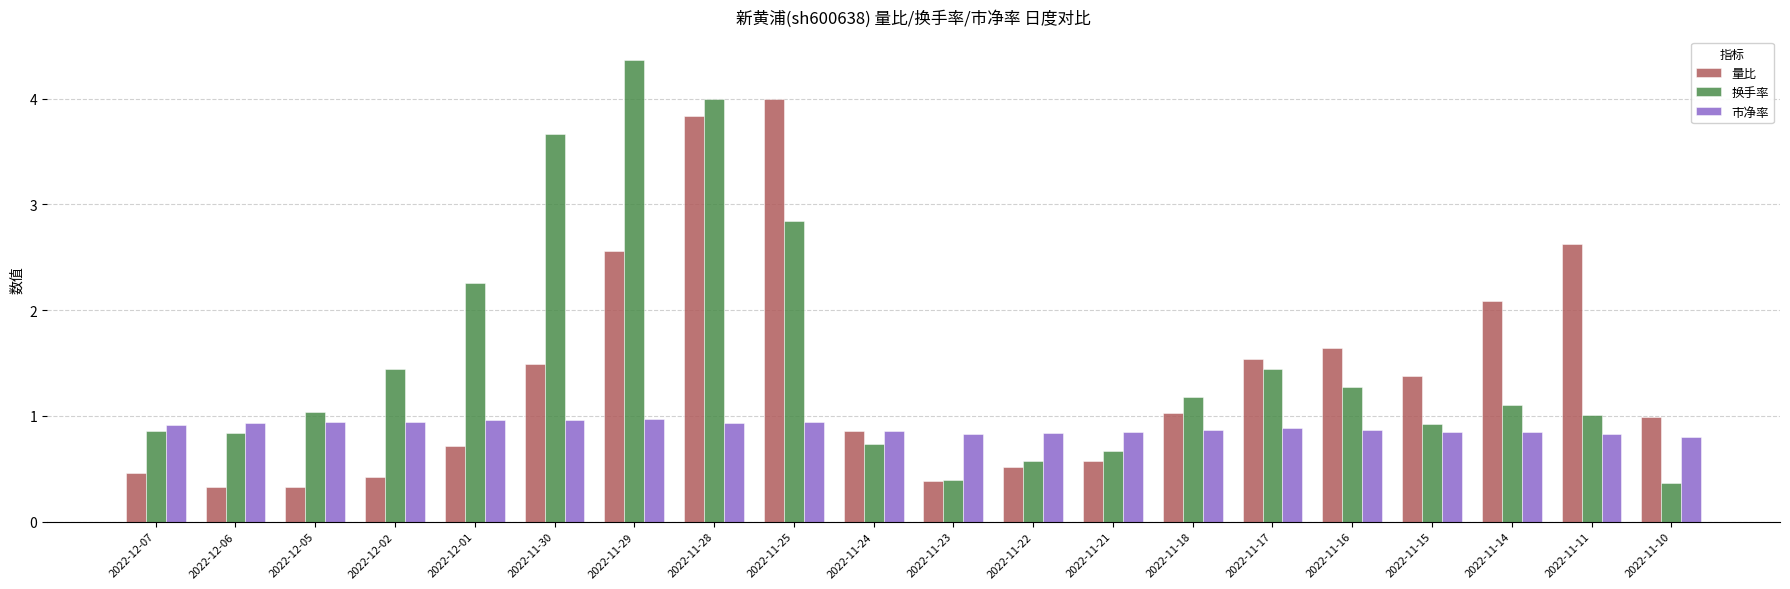

Is it true that 市净率 equals 0.5 at 2022-12-07?

False